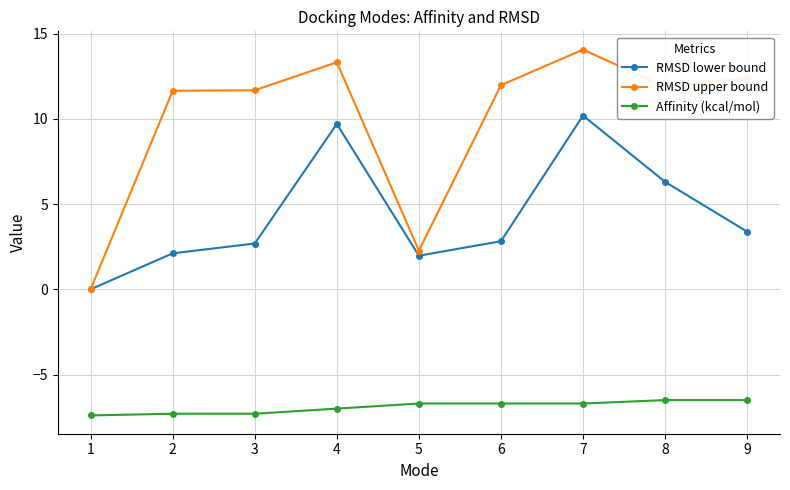

Which series changed the most between 2 and 6?

RMSD lower bound